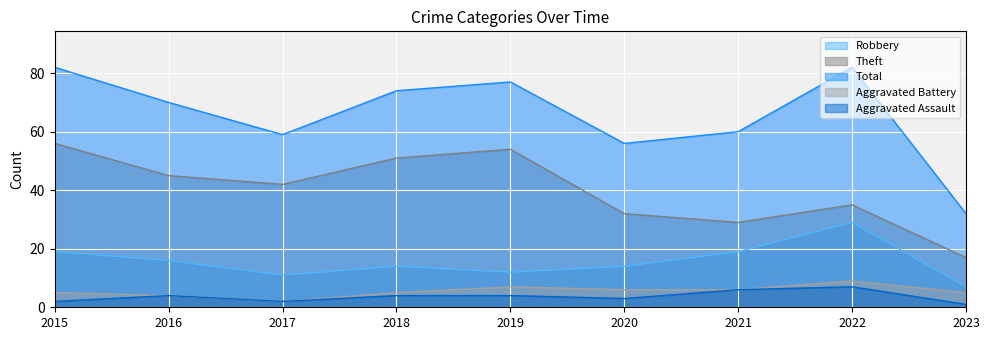

Reading right to left, transcribe all the data shown in this chart.

Robbery: 7	29	19	14	12	14	11	16	19
Theft: 17	35	29	32	54	51	42	45	56
Total: 32	82	60	56	77	74	59	70	82
Aggravated Battery: 5	9	6	6	7	5	2	4	5
Aggravated Assault: 1	7	6	3	4	4	2	4	2